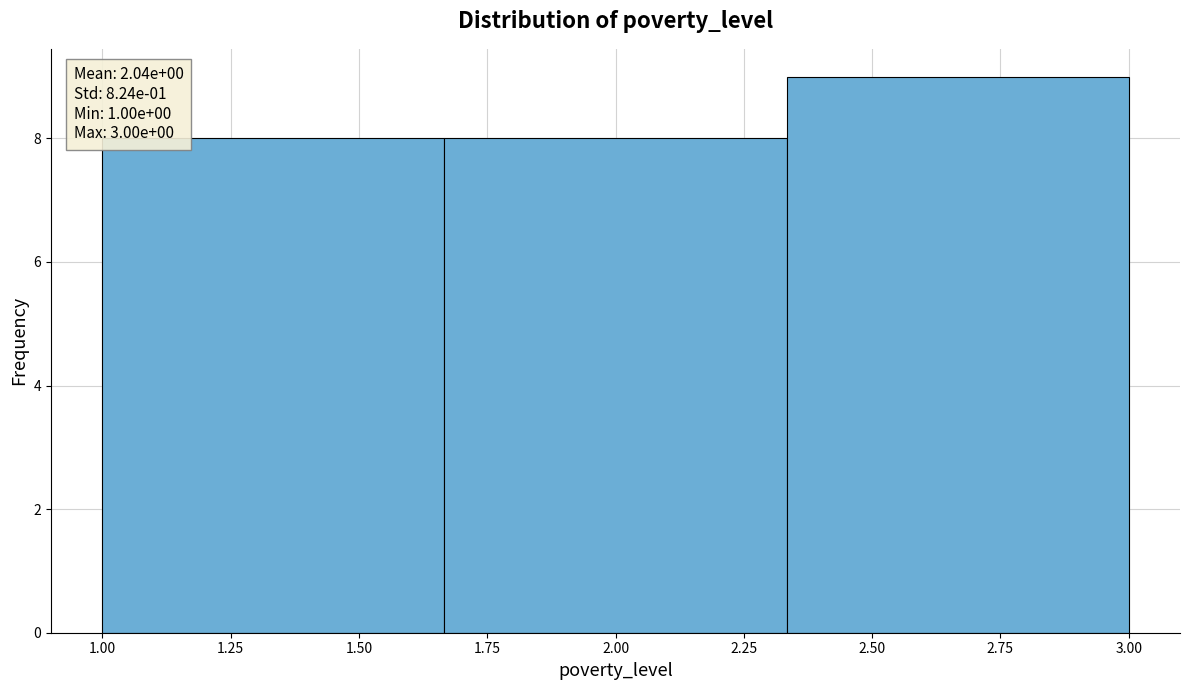

Which range on the x-axis has the tallest bar?

2.35 to 3.00